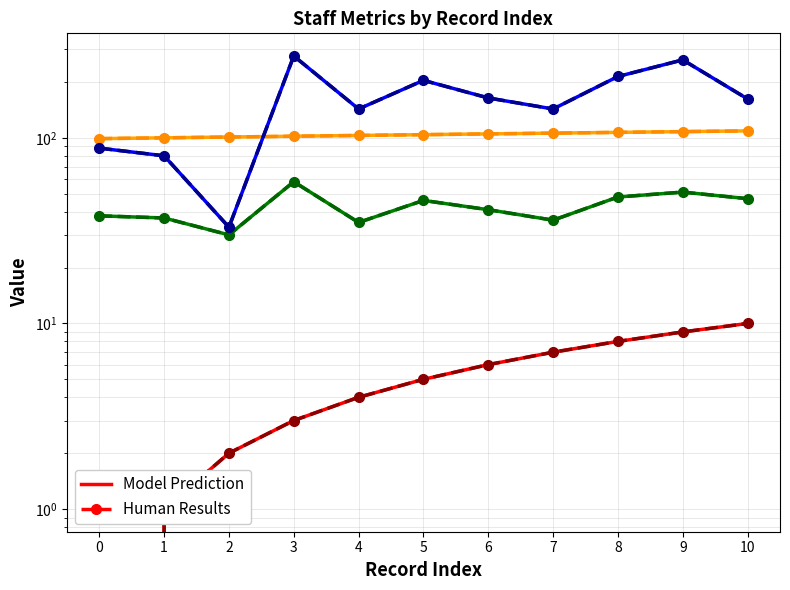

Which series has the largest total across all categories?

Publications